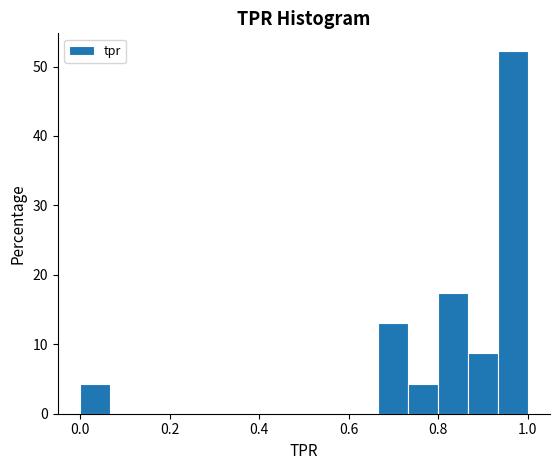

Read against the x-axis, roughly where is the centre of the tallest bar?

0.96